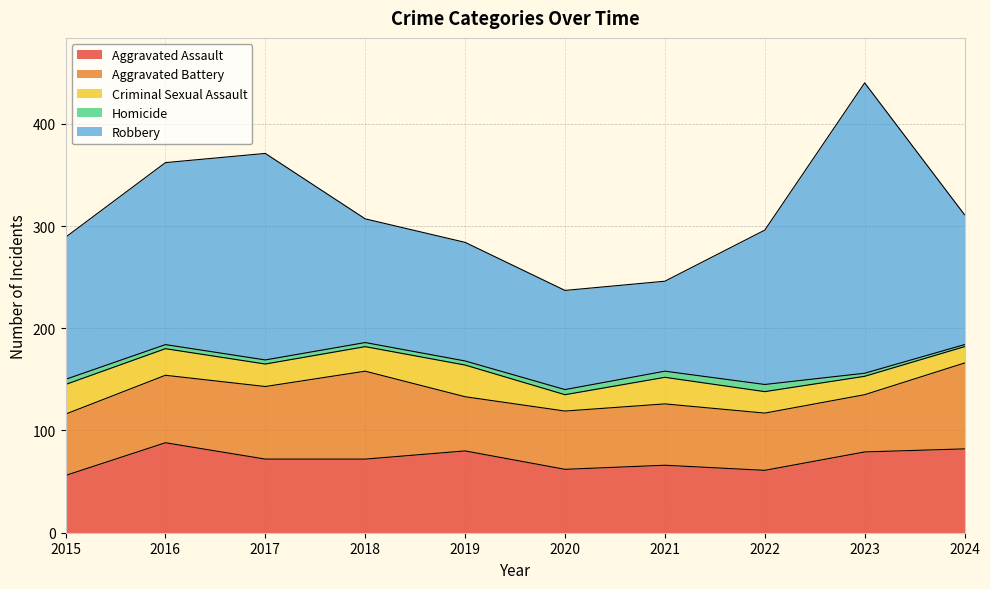

True or false: Robbery and Criminal Sexual Assault cross at least once.

False